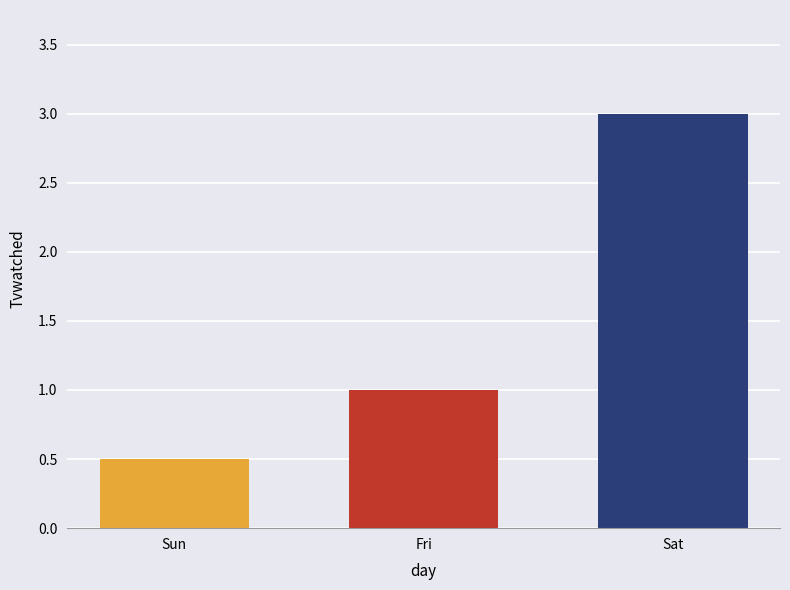

True or false: the data shows 0.3 at Fri.

False